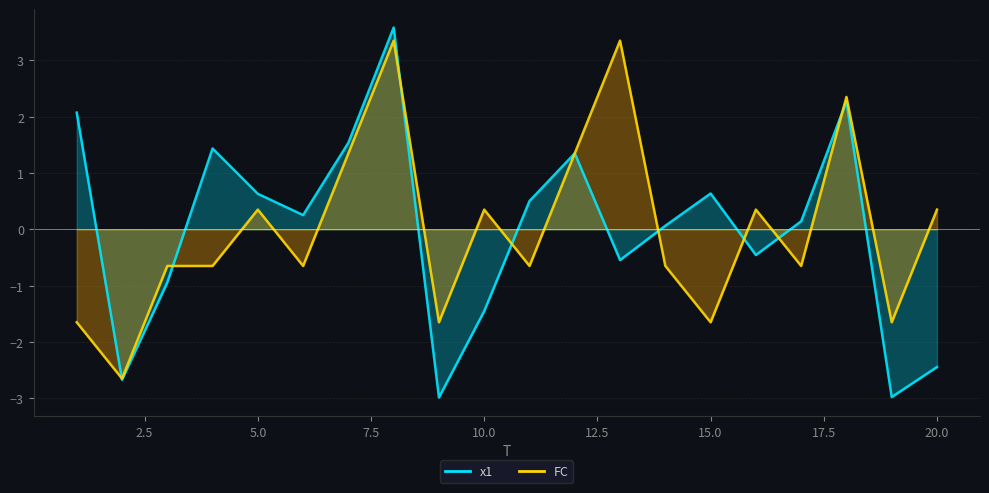

Reading right to left, list all the values displayed in this chart.

x1: -2.4	-3.0	2.3	0.1	-0.5	0.6	0.1	-0.5	1.3	0.5	-1.5	-3.0	3.6	1.5	0.3	0.6	1.4	-0.9	-2.7	2.1
FC: 0.4	-1.6	2.4	-0.6	0.4	-1.6	-0.6	3.4	1.4	-0.6	0.4	-1.6	3.4	1.4	-0.6	0.4	-0.6	-0.6	-2.6	-1.6